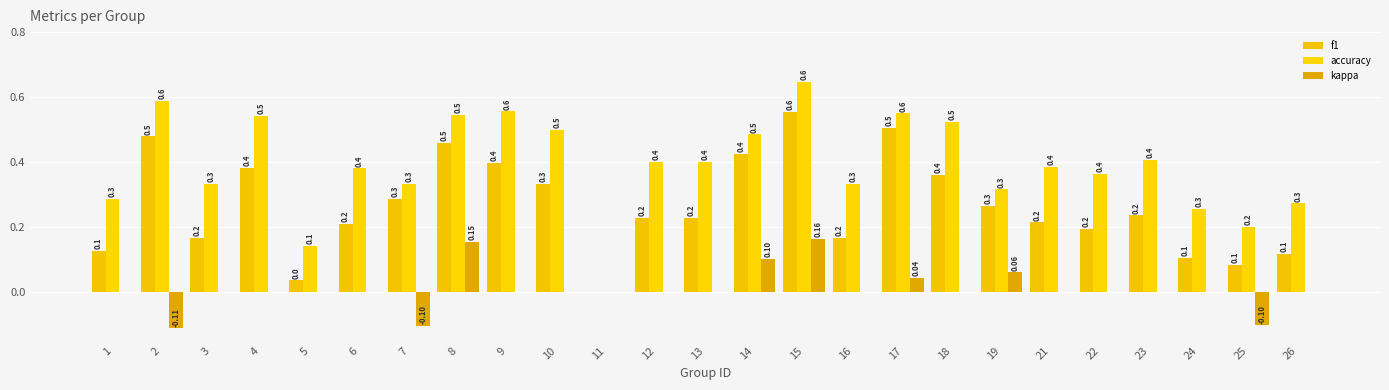

Which category has the highest value in the f1 series?

15